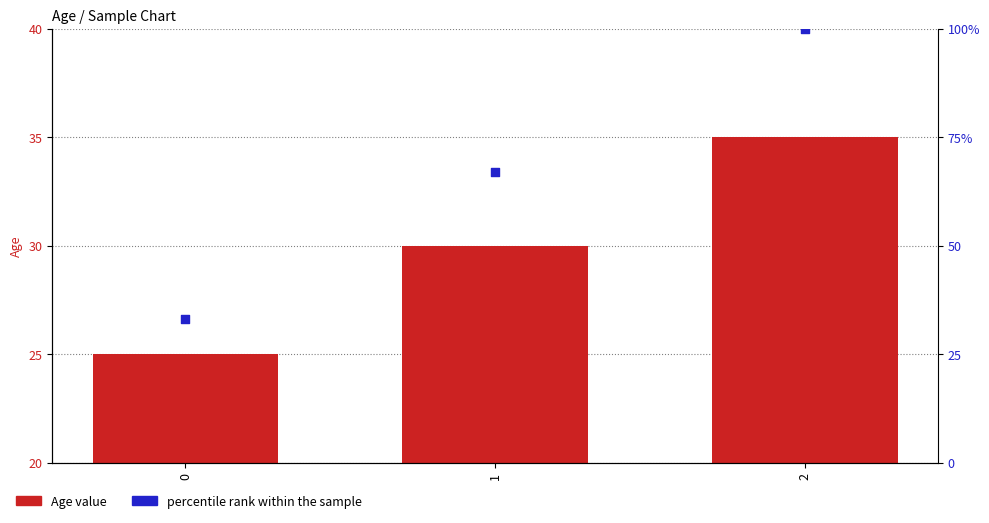

Which series has the largest total across all categories?

percentile rank within the sample